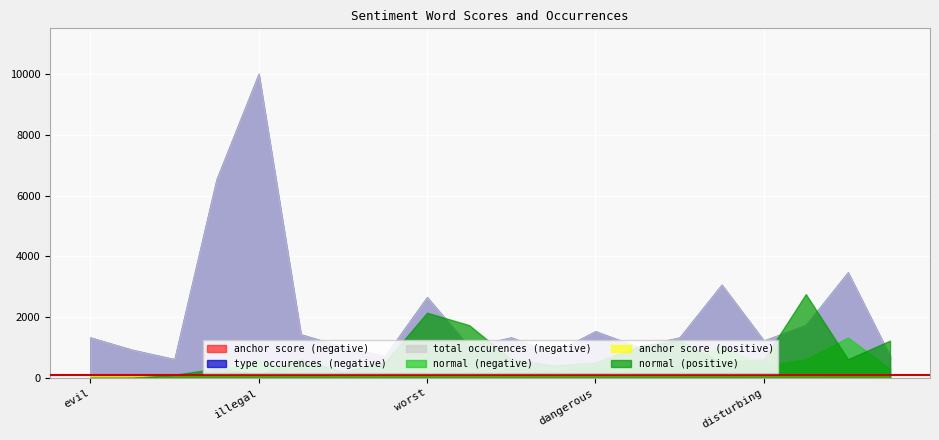

Which series has the largest total across all categories?

type occurences (negative)